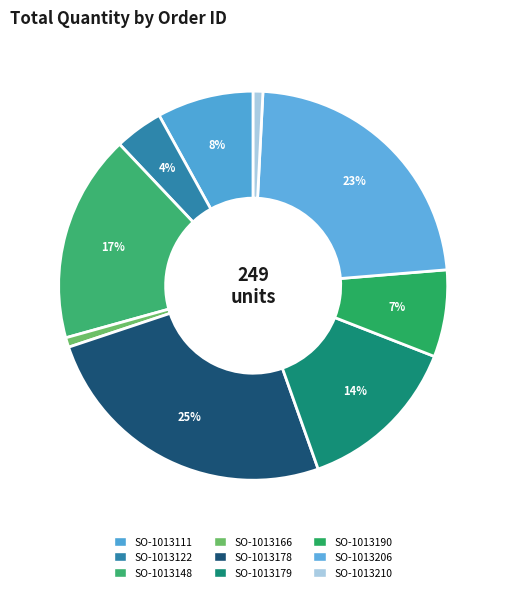

Count the number of slices in the pie.

9